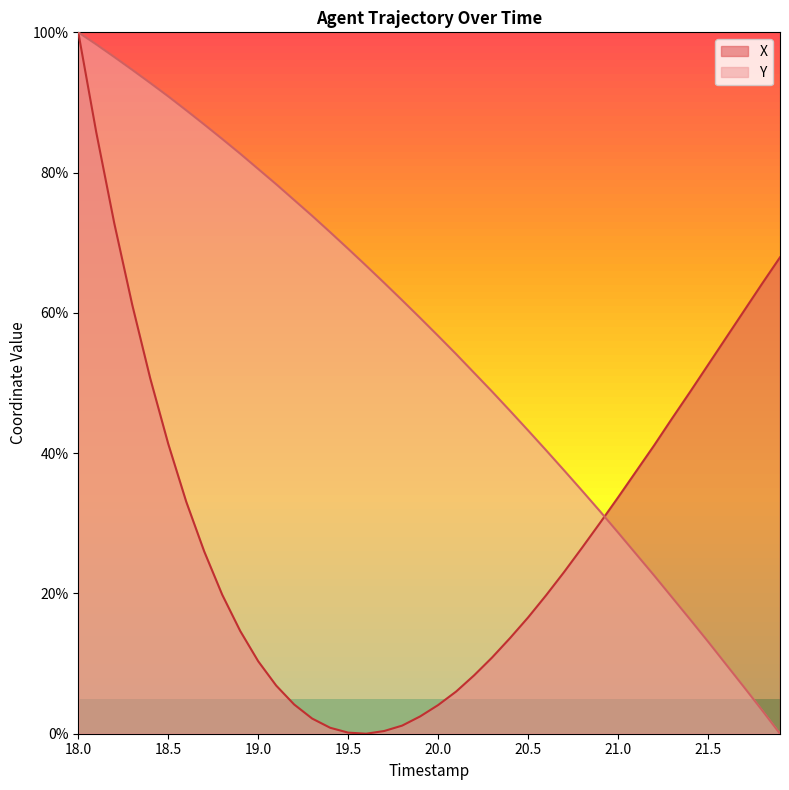

What is the highest value of the X series?

100.0